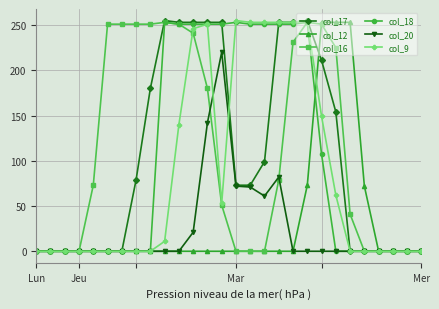

What is the maximum value for col_17?

255